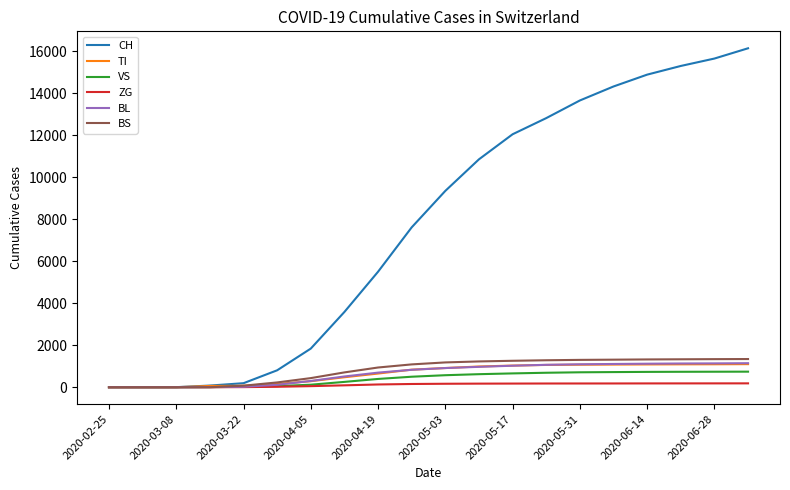

What is the average value of the VS series?

413